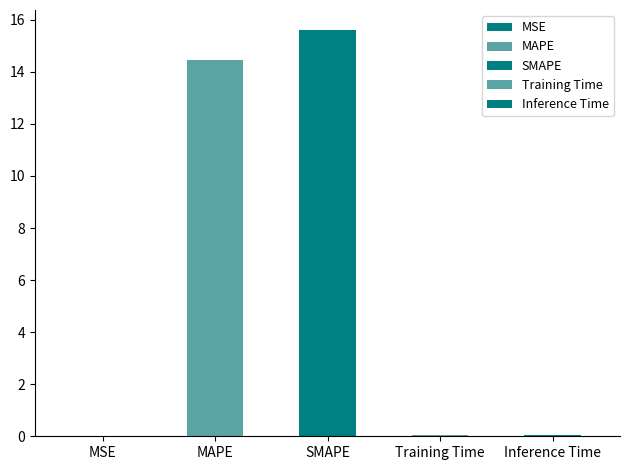

The value at Training Time is 0.0. True or false?

True